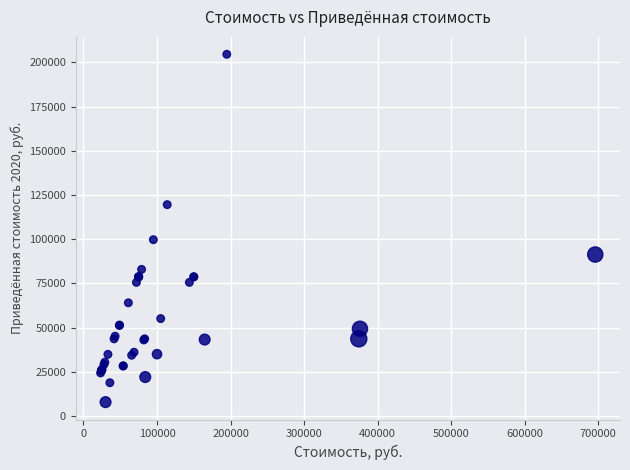

What Y value in the scatter plot is closest to 106240?

99750.0